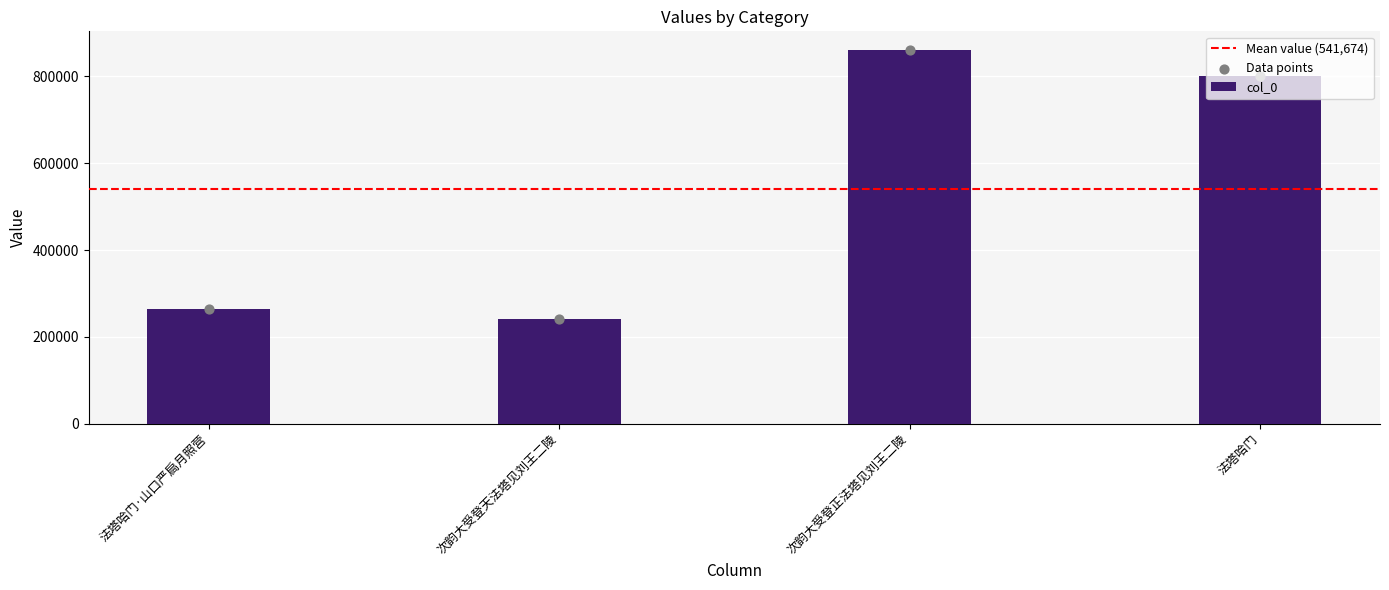

Between 次韵大受登正法塔见刘王二陵 and 法塔哈门·山口严扃月照营, which is larger?

次韵大受登正法塔见刘王二陵